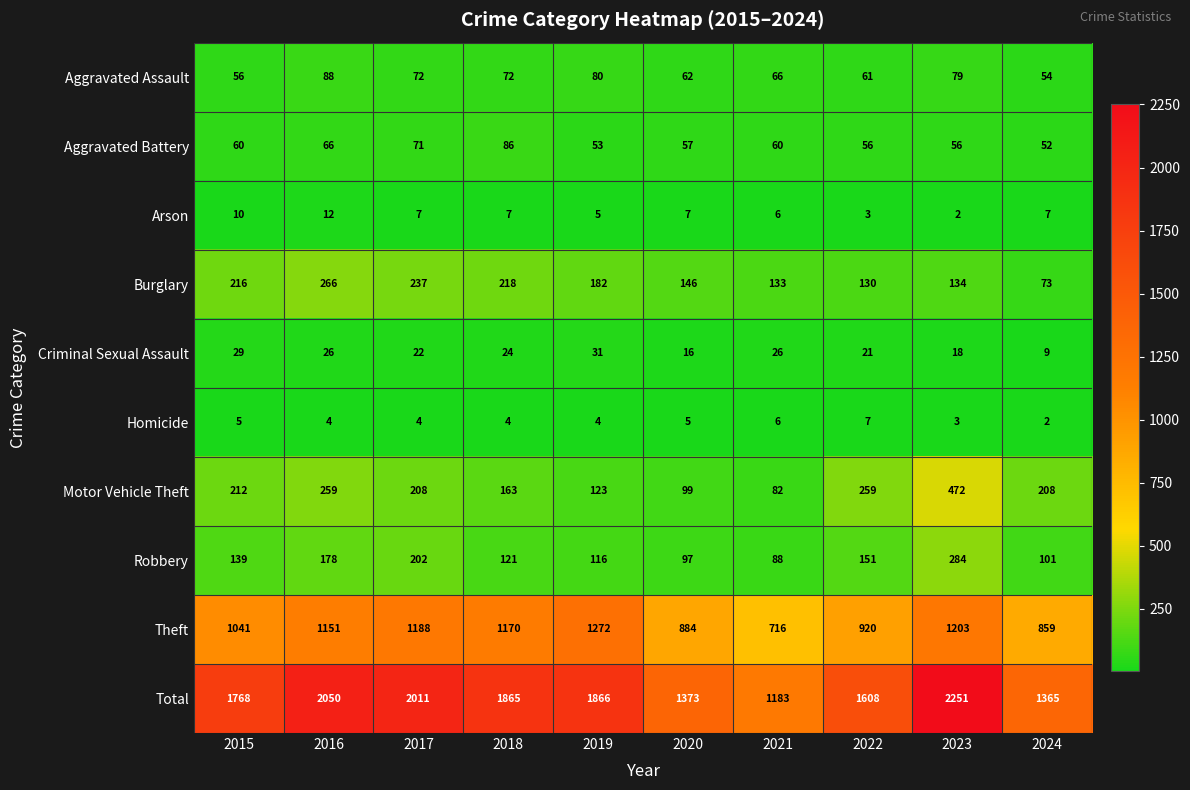

At which label does Aggravated Assault first exceed 72?

2016